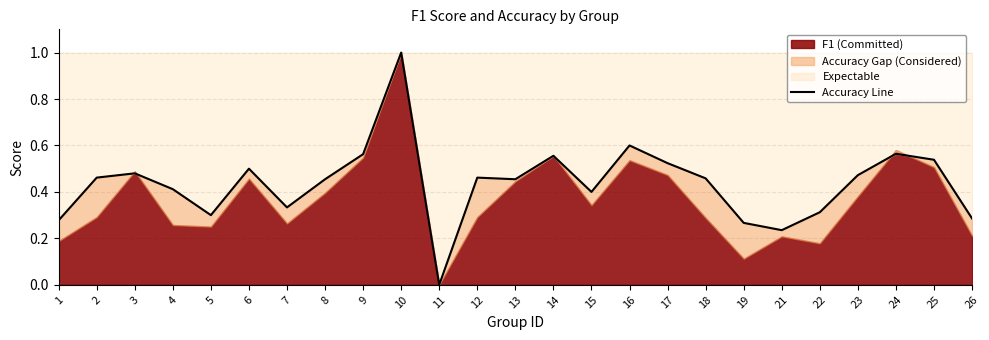

What is the greatest value displayed?

1.0